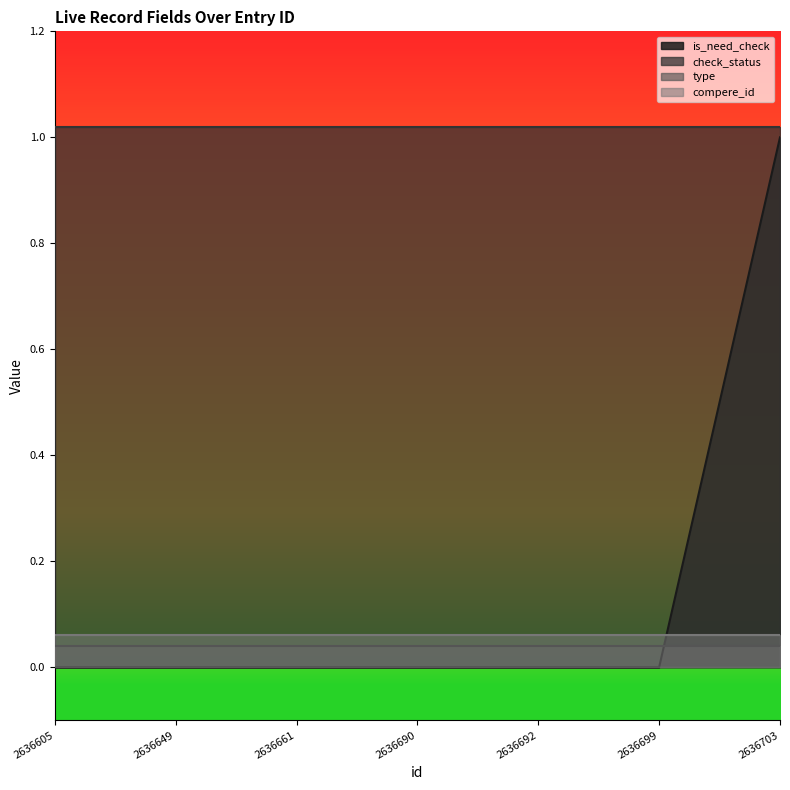

What are all the series names shown in the legend?

is_need_check, check_status, type, compere_id